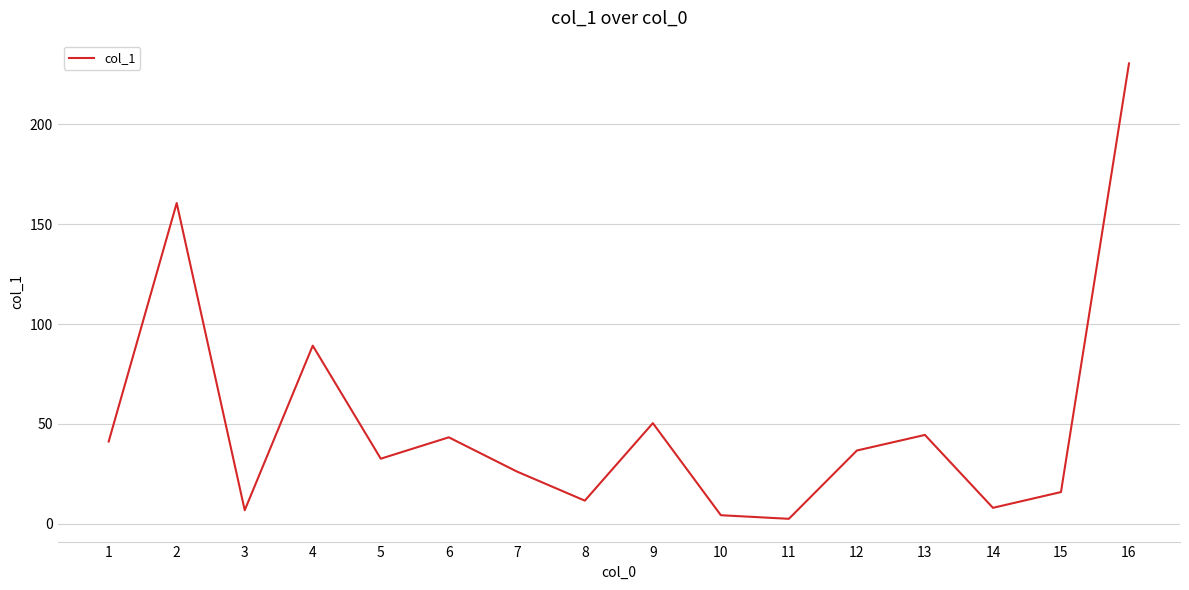

What is the difference between the values at 2 and 12?

123.9